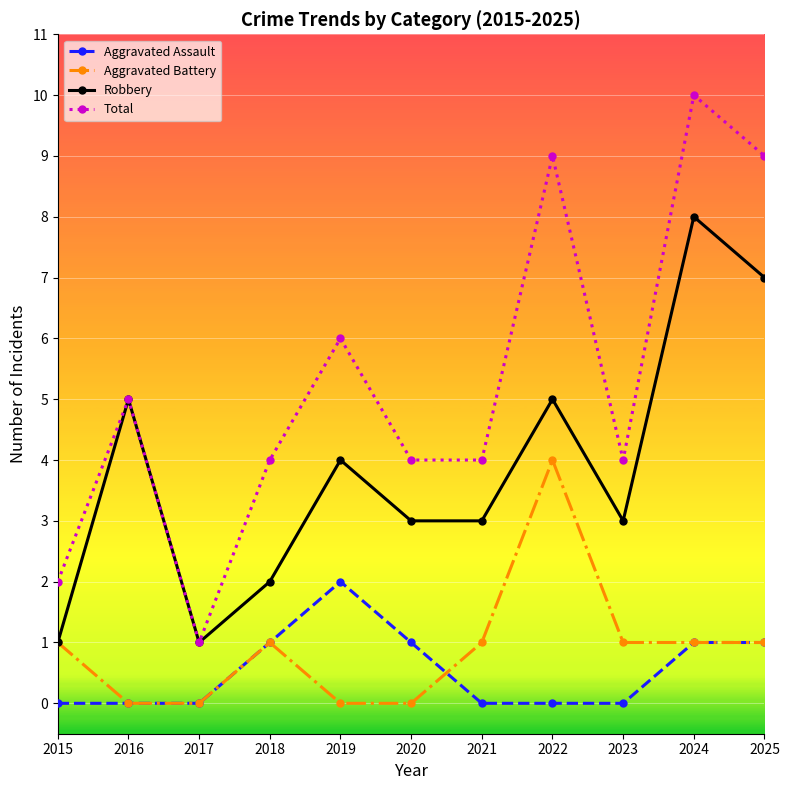

The Aggravated Battery series shows 1 at 2024. True or false?

True